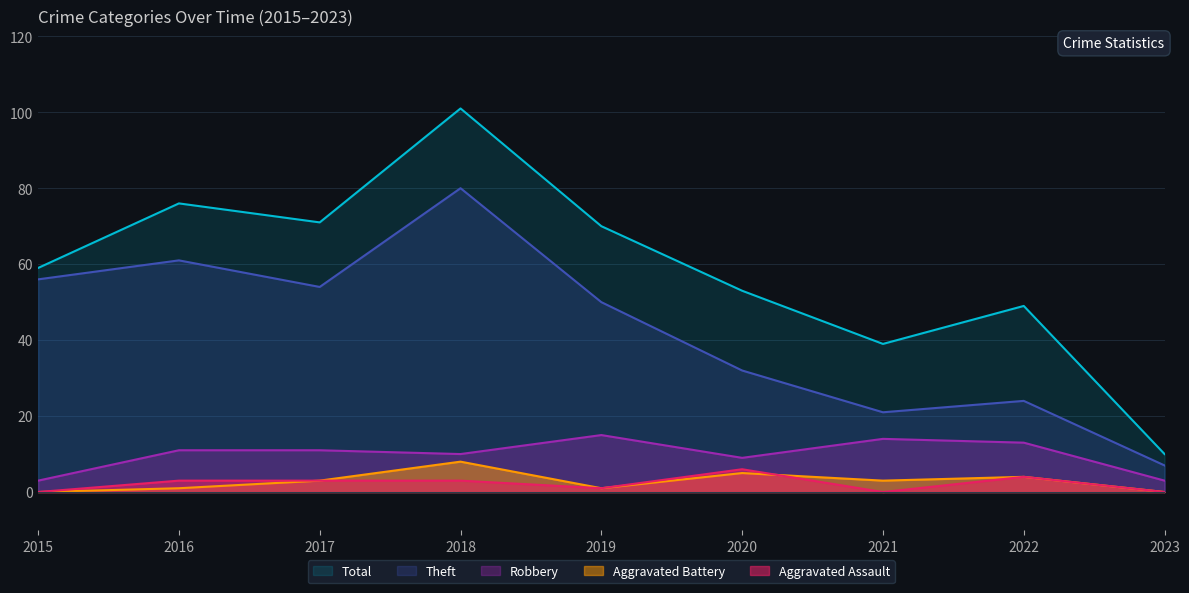

What is the difference between the Aggravated Battery values at 2018 and 2019?

7